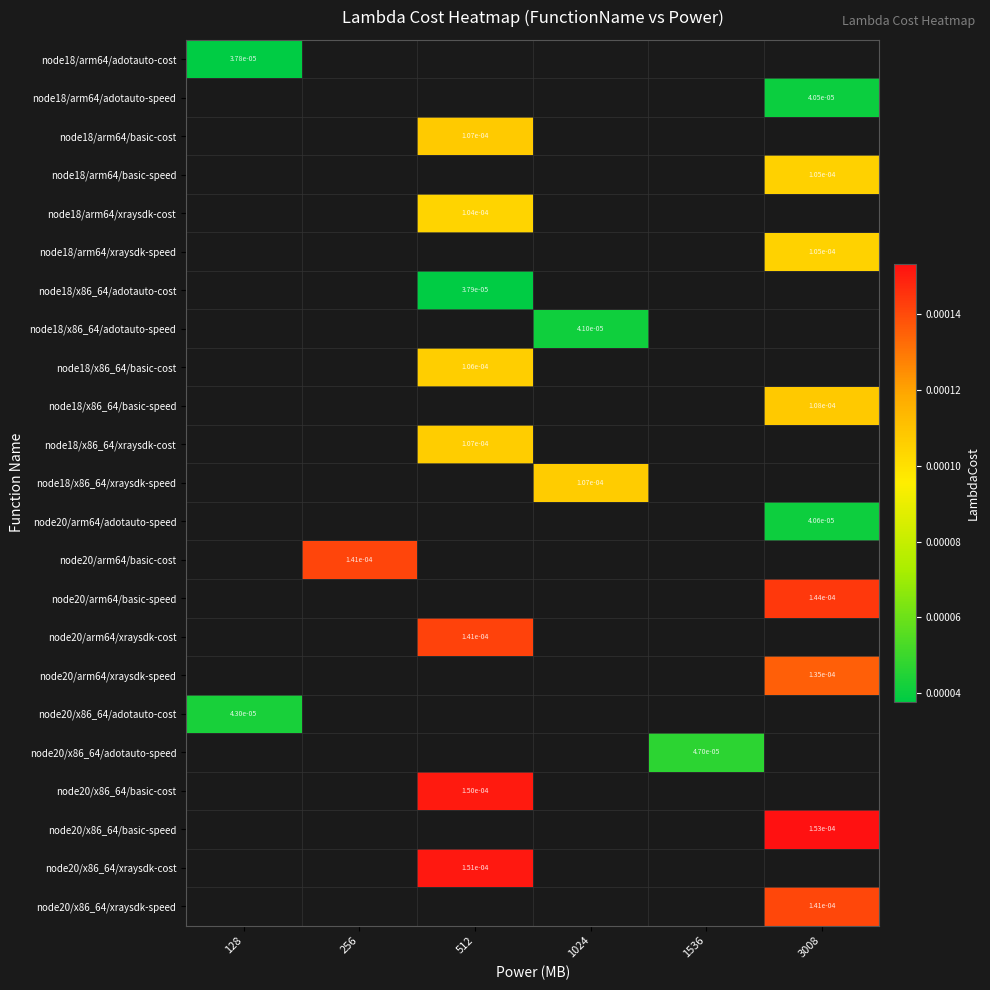

At which category does the chart reach its minimum across all series?

128